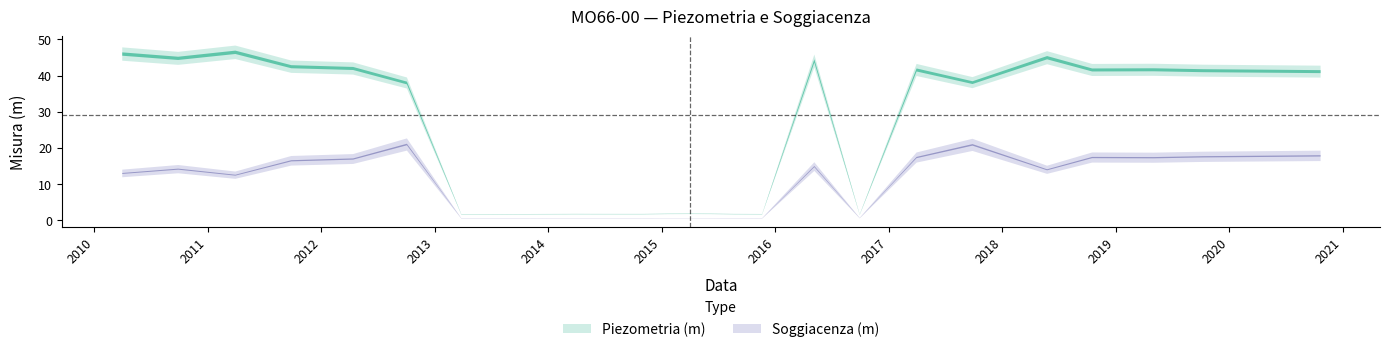

How many data points in Piezometria (m) are less than 41?

9